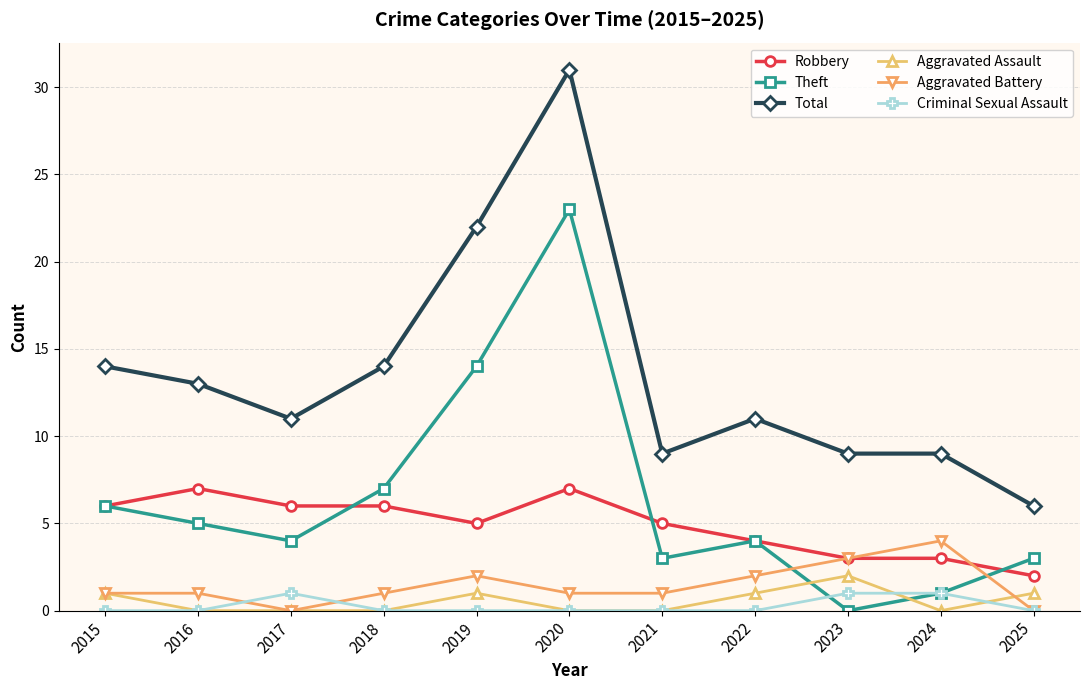

What is the sum of the Robbery values at 2024 and 2015?

9